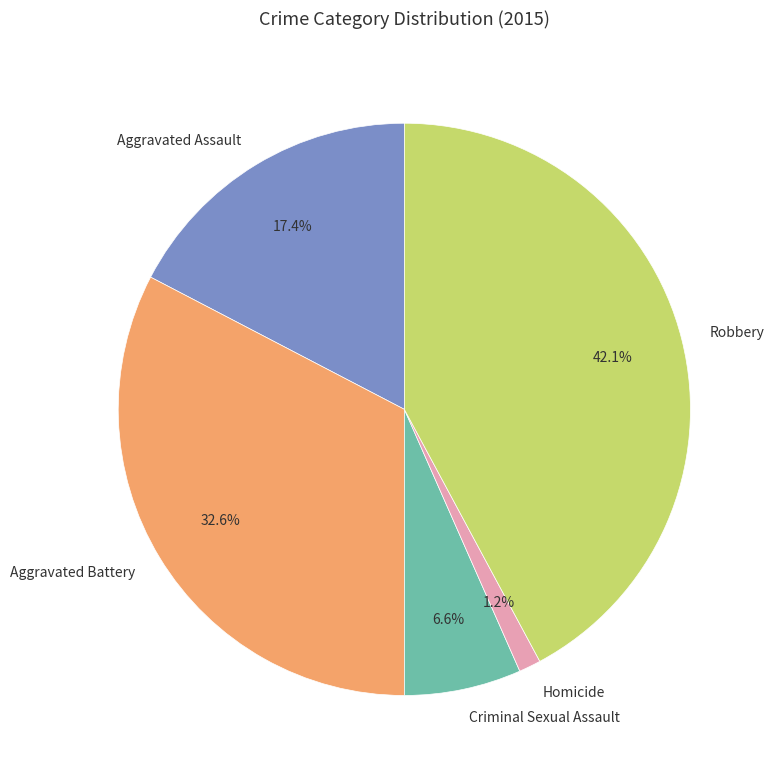

Is the sum of Robbery and Criminal Sexual Assault greater than half?

No